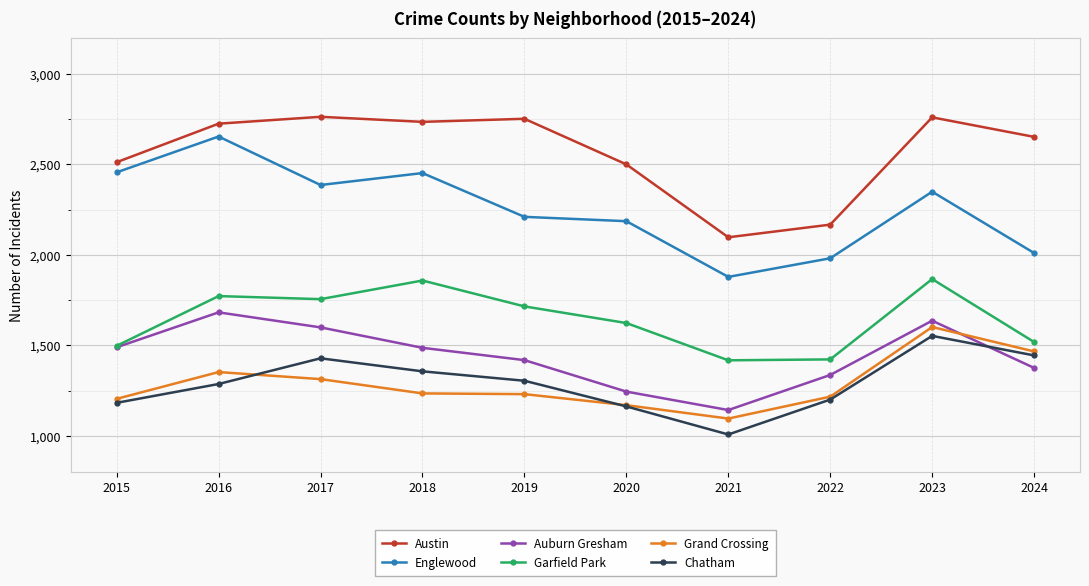

True or false: Chatham and Garfield Park intersect in this chart.

False